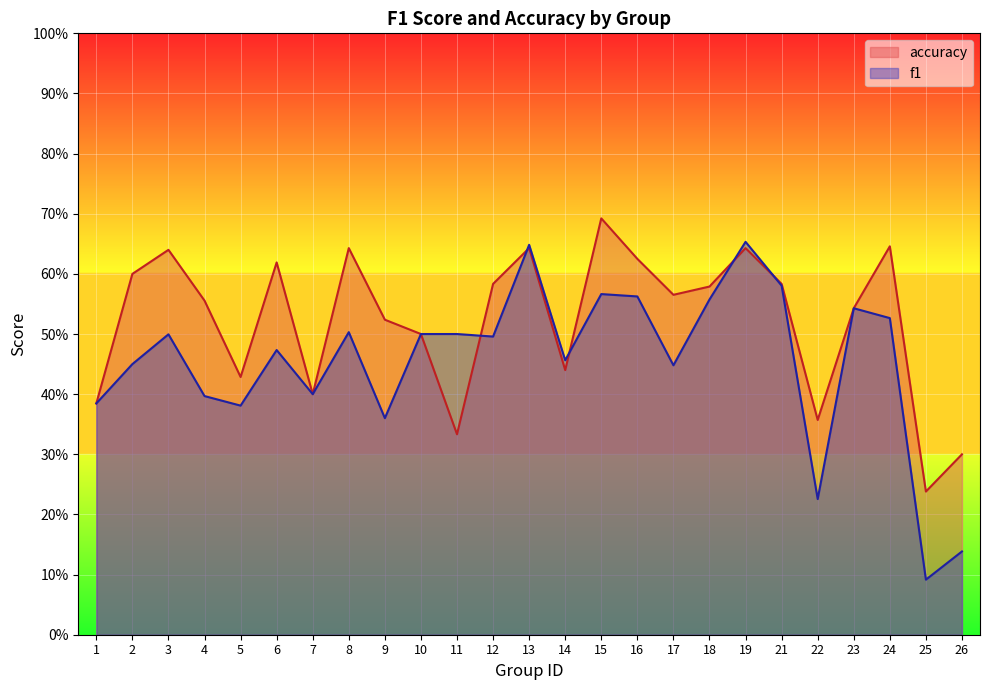

Does the chart display data point markers on the line(s)?

No